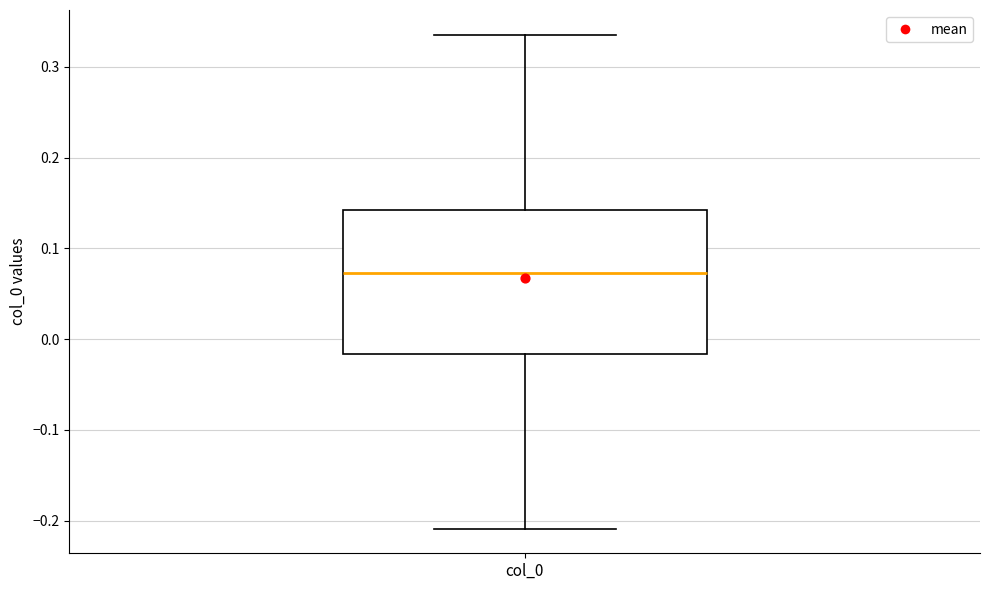

Transcribe this box plot: give where the median line is, the range the box spans, and where the two whiskers end, as read against the y-axis. The values are not printed on the chart, so give them approximately, as read against the axis.

median 0.07, box -0.02 to 0.14, whiskers -0.21 to 0.34